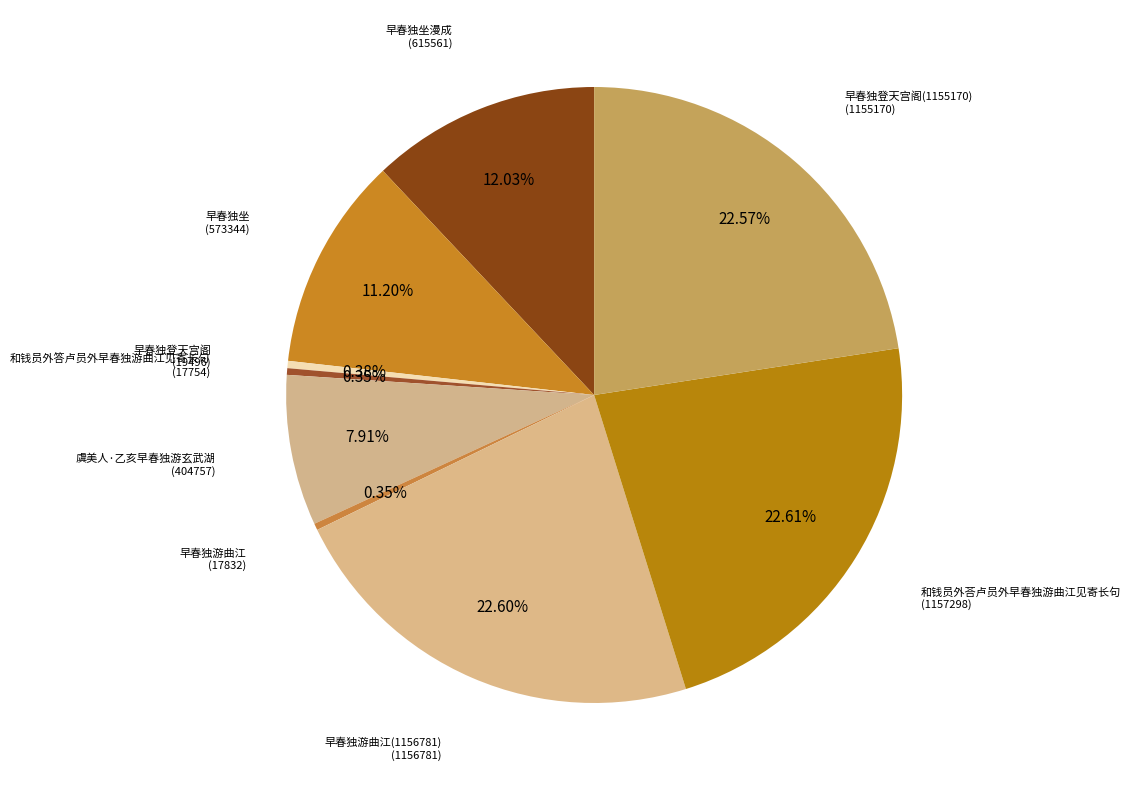

Is there a majority slice in this chart?

No